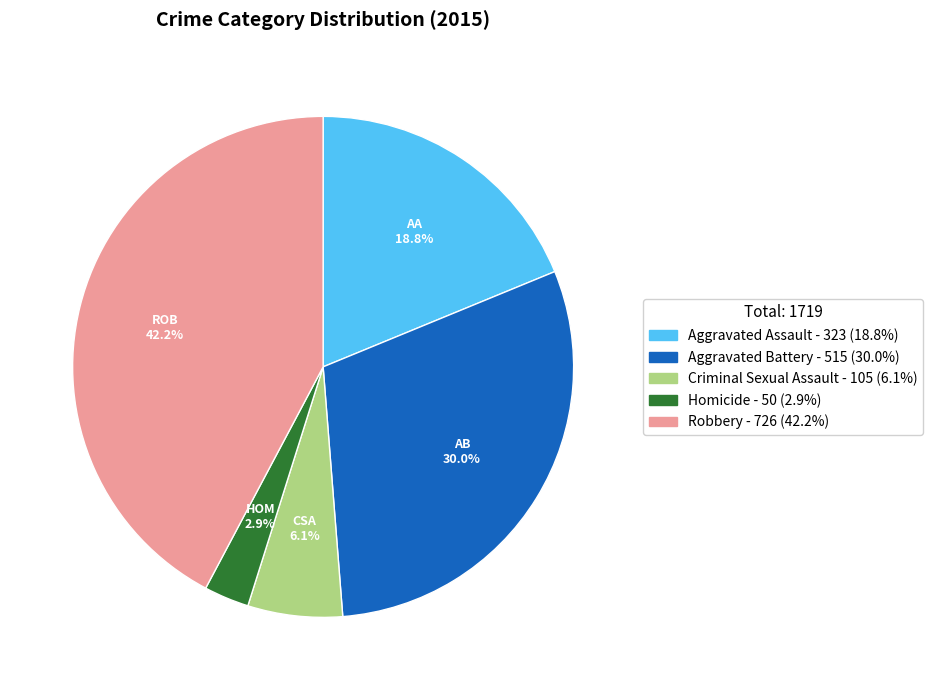

Between Homicide and Aggravated Battery, which is larger?

Aggravated Battery